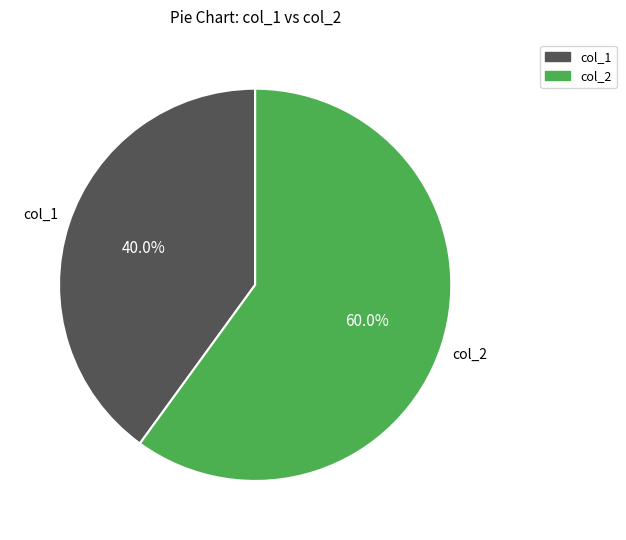

Which has a higher value, col_1 or col_2?

col_2